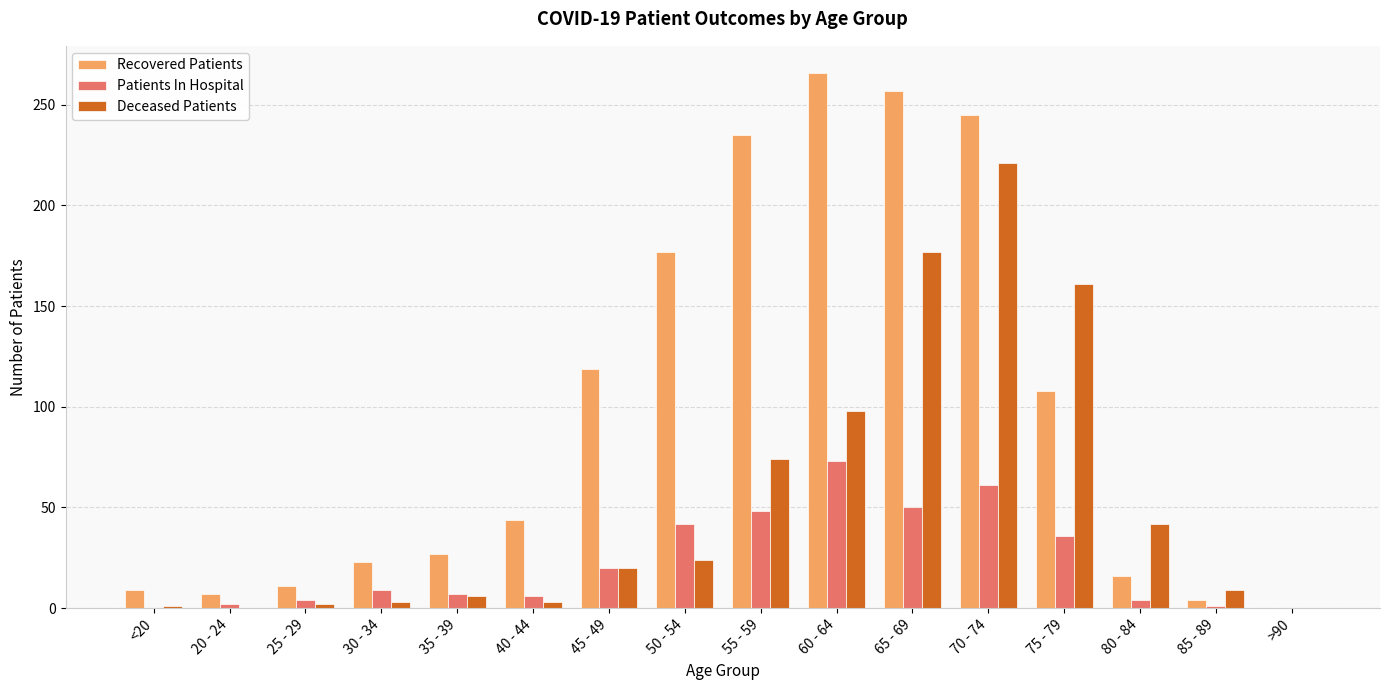

How many positive values does the Recovered Patients series have?

15